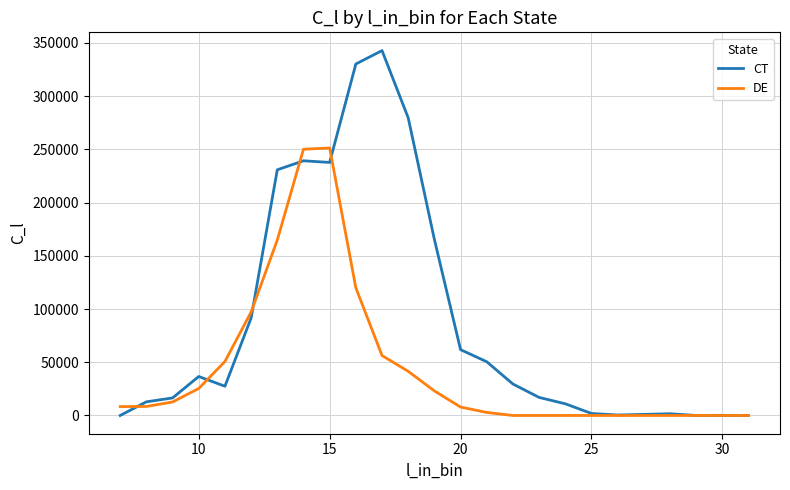

What is the highest value of the DE series?

251254.8